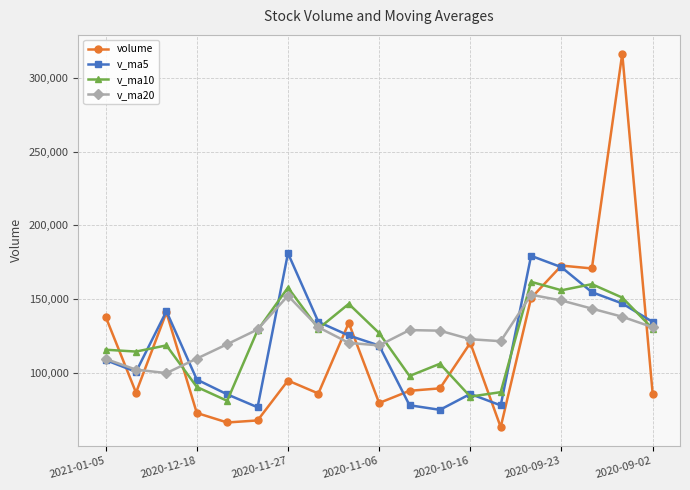

True or false: v_ma10 and volume intersect in this chart.

True